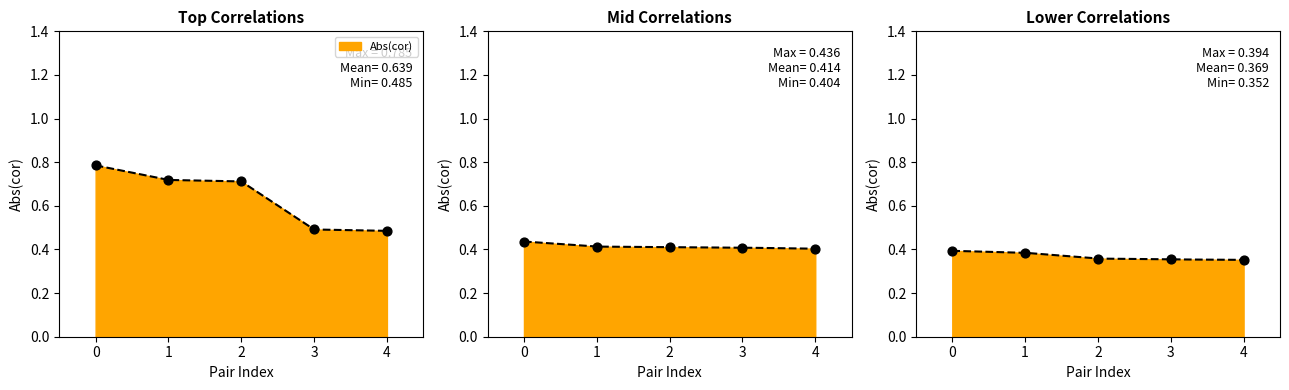

Which series has the largest total across all categories?

Abs(cor)